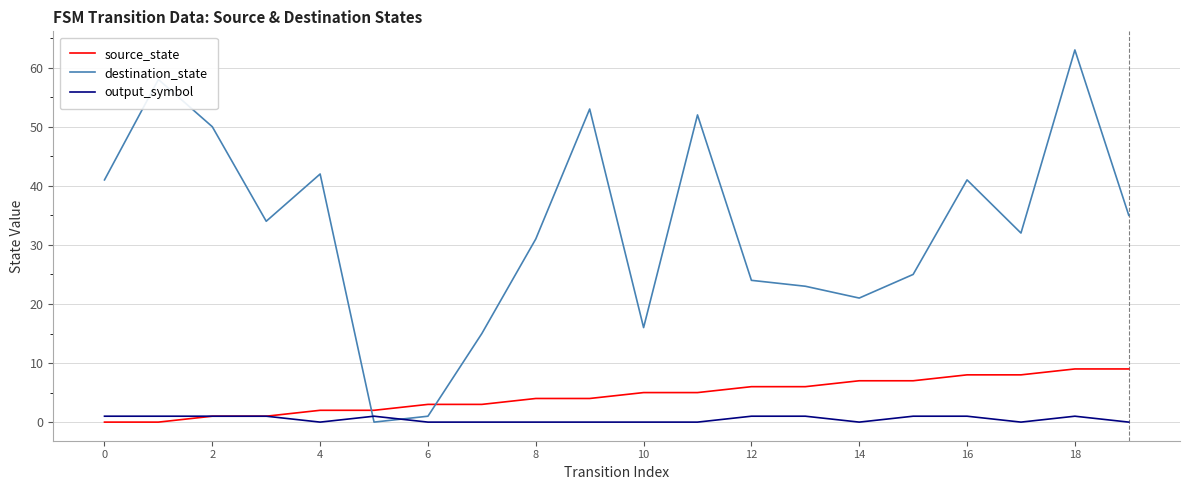

Which series has the largest range (max minus min)?

destination_state